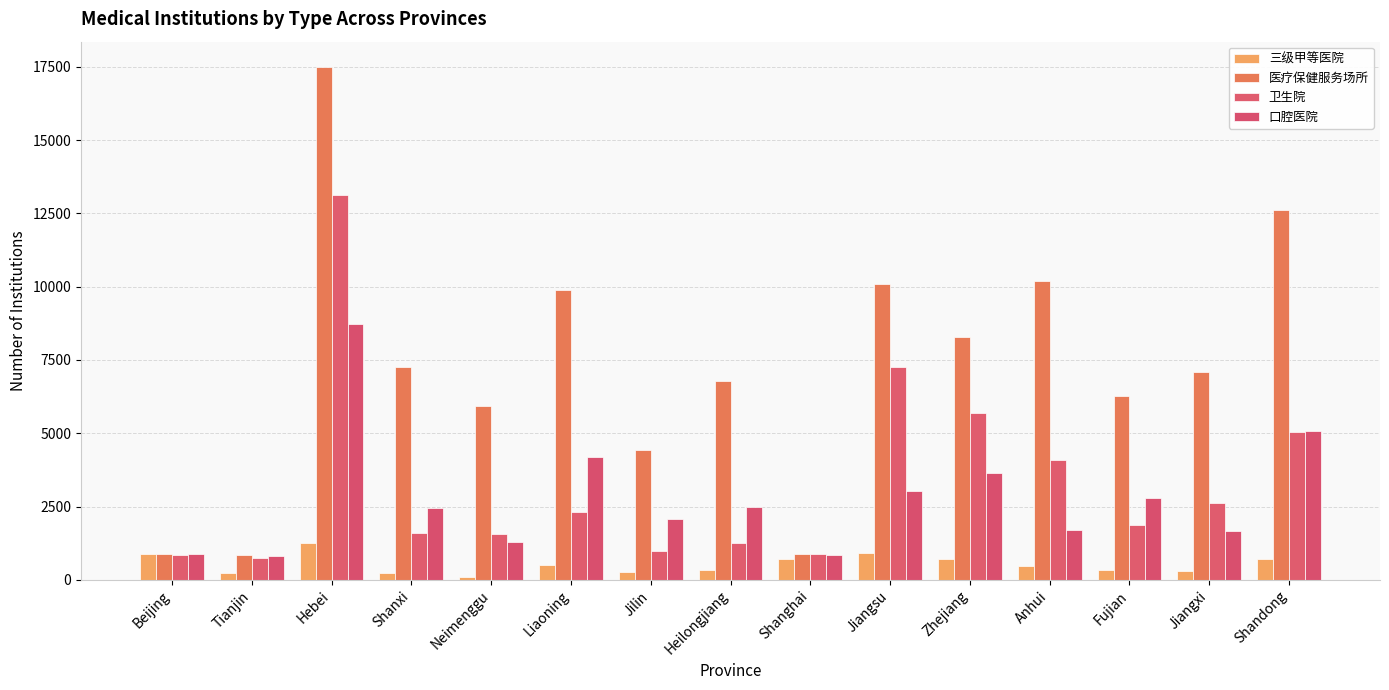

How many values in the 口腔医院 series are below 2434?

7